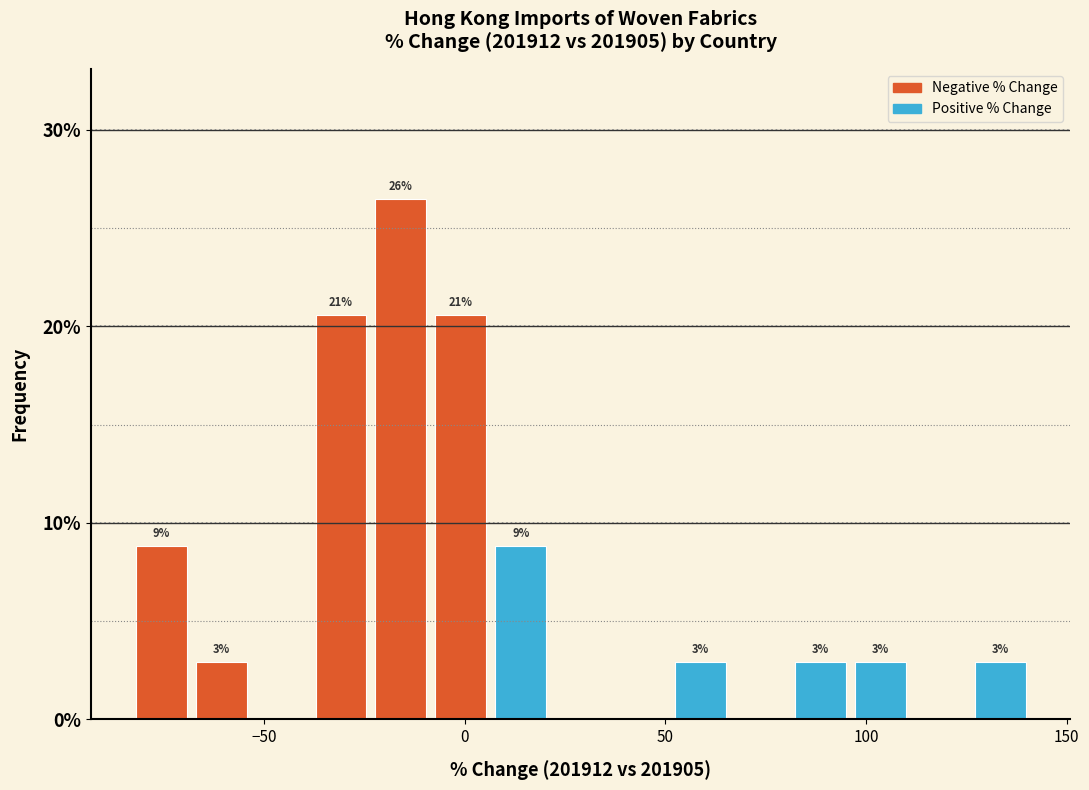

Read against the x-axis, roughly where is the centre of the tallest bar?

-15